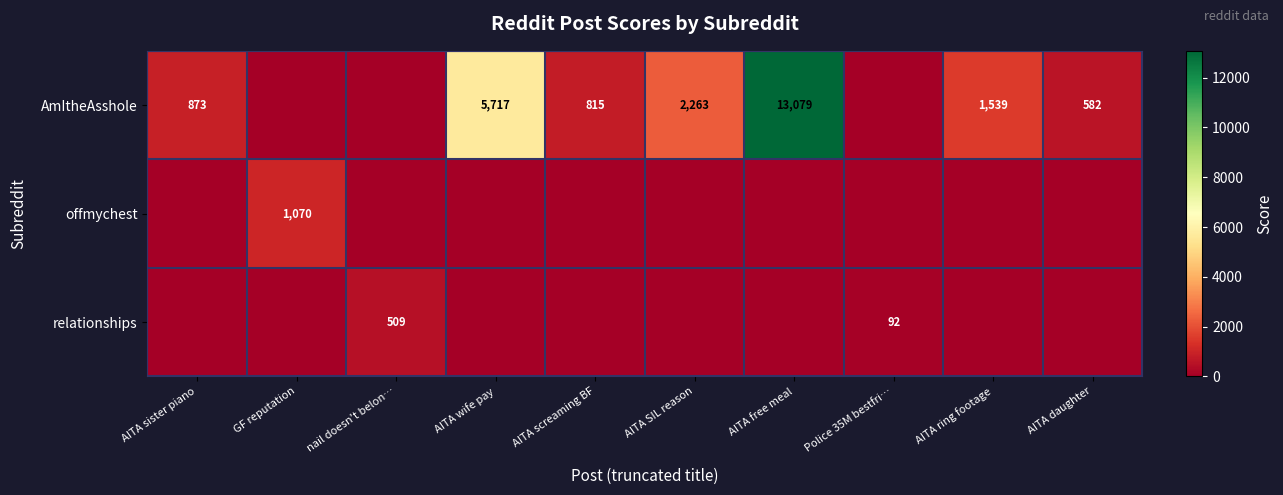

Is it true that offmychest equals -532 at AITA screaming BF?

False